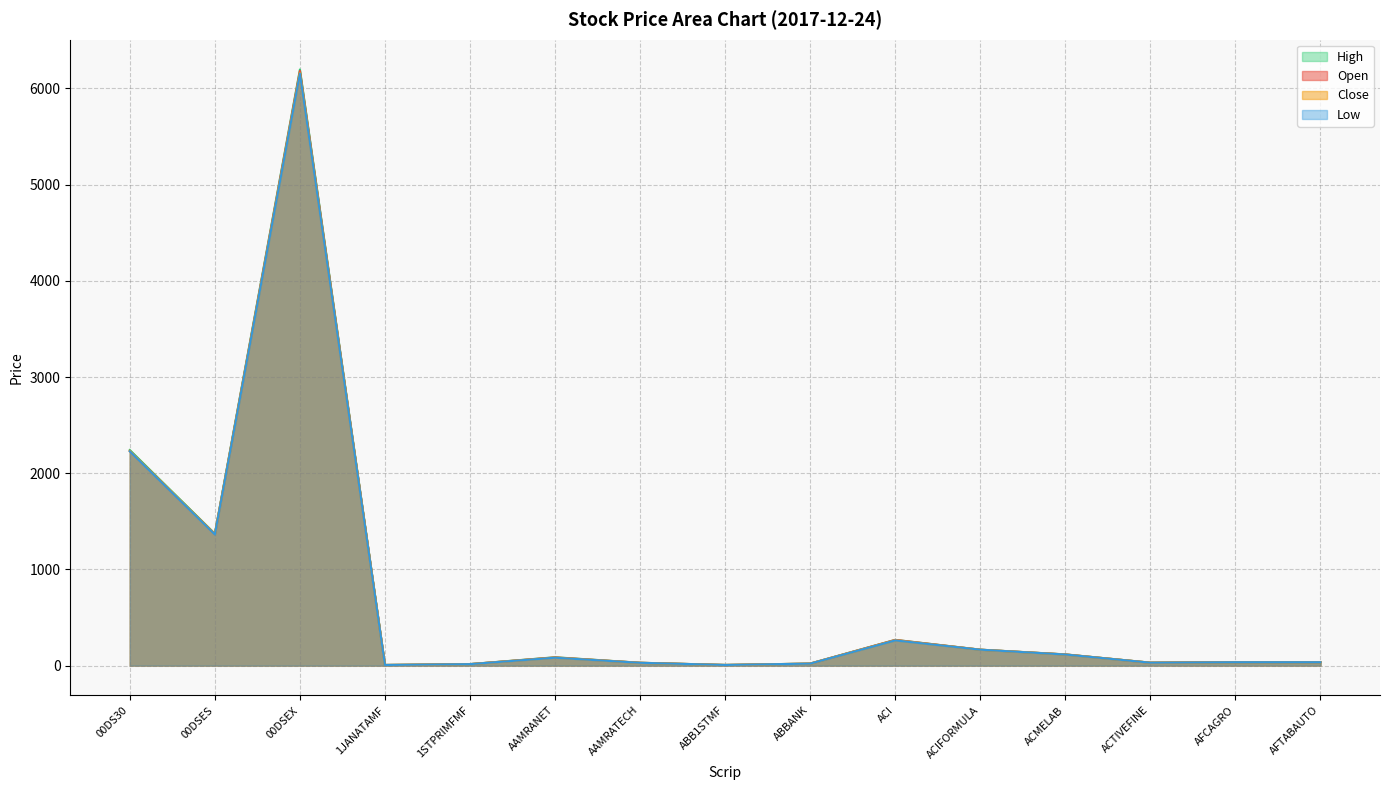

At which category does the chart reach its minimum across all series?

1JANATAMF